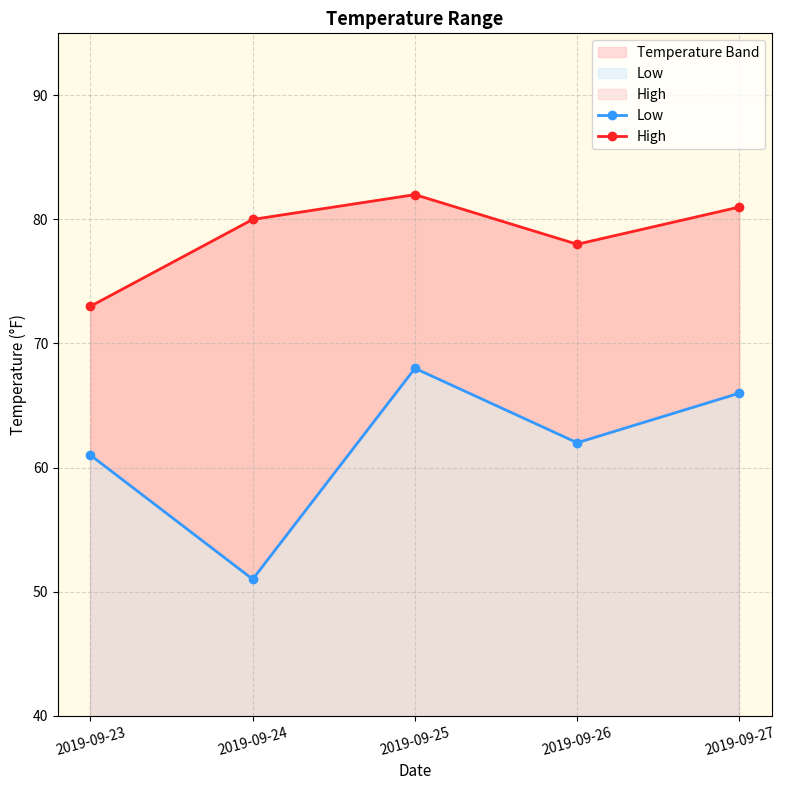

Which has a higher value, 2019-09-25 or 2019-09-24?

2019-09-25